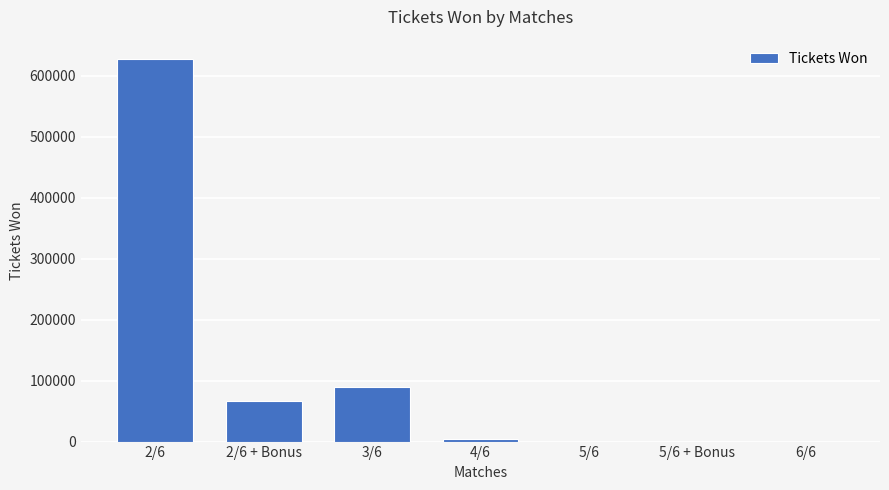

Is it true that the value at 6/6 is 0?

True